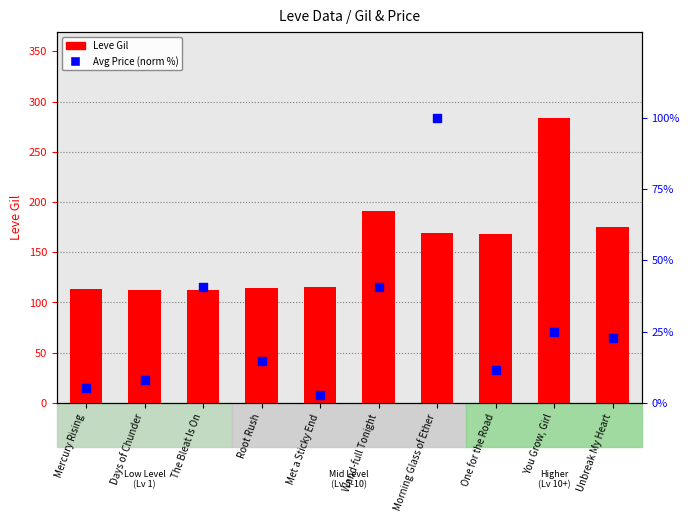

Which series has the largest total across all categories?

Leve Gil